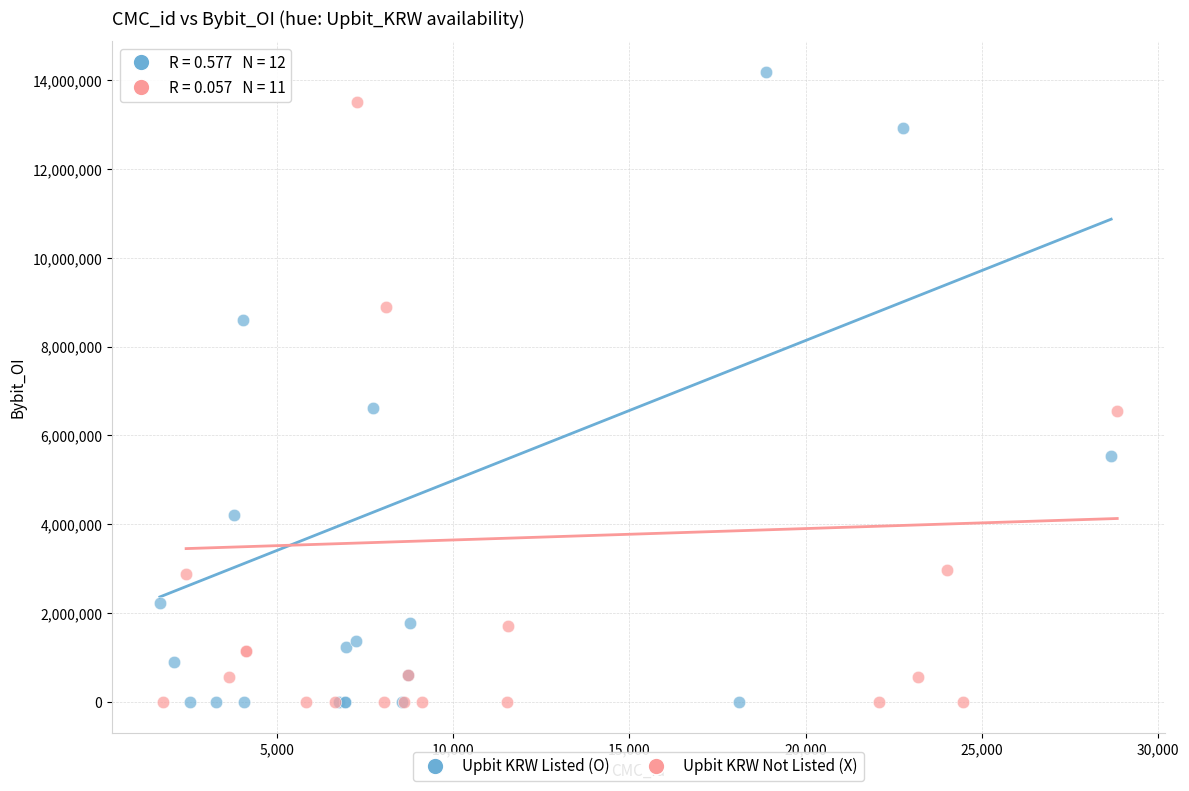

Which series has the widest spread of Y values?

Upbit KRW Listed (O)